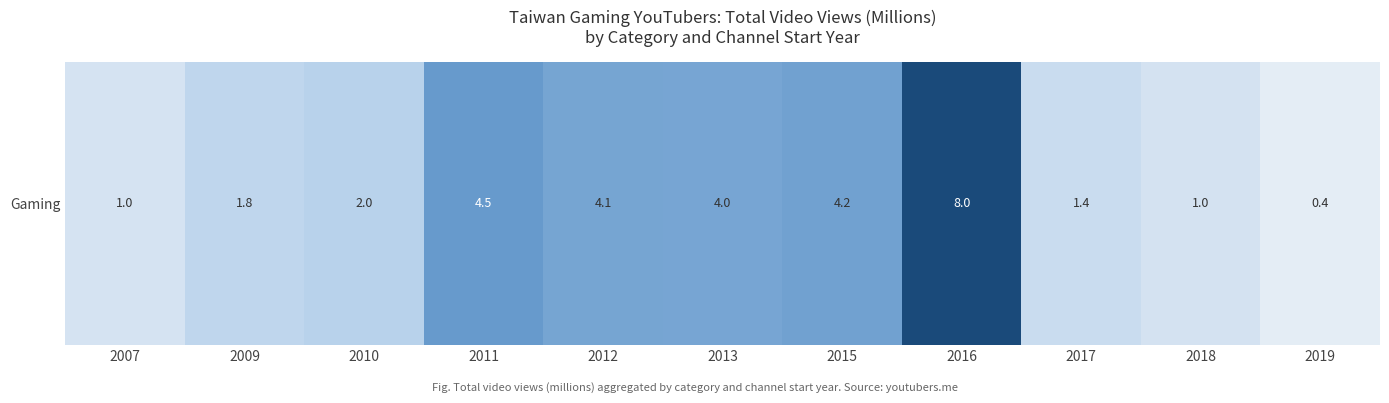

What is the smallest value displayed?

0.4